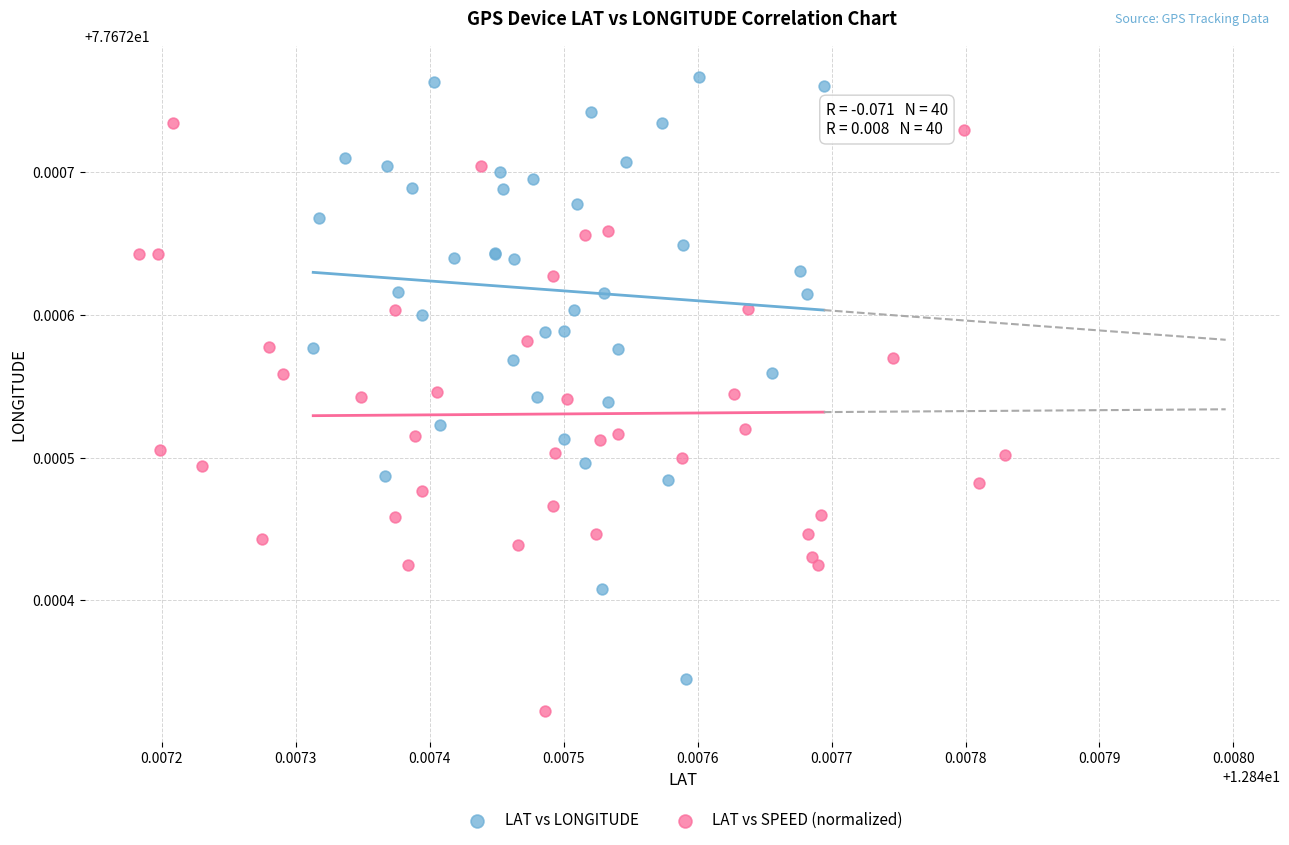

Which series reaches the minimum Y coordinate?

LAT vs SPEED (normalized)